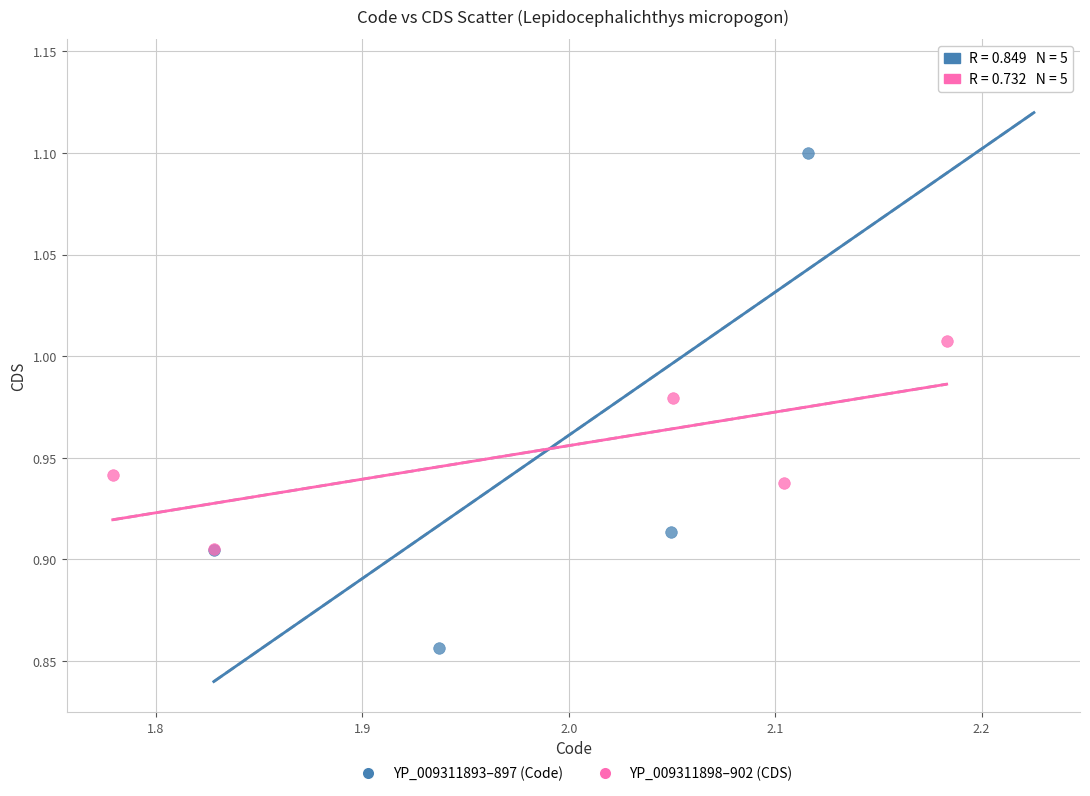

Which series has the widest spread of Y values?

YP_009311893–897 (Code)